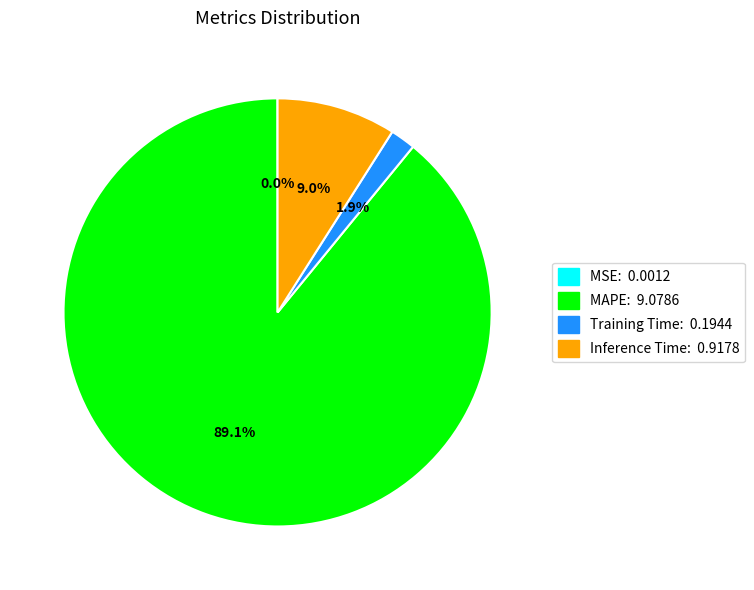

Is the sum of Inference Time: 0.9178 and MAPE: 9.0786 greater than half?

Yes